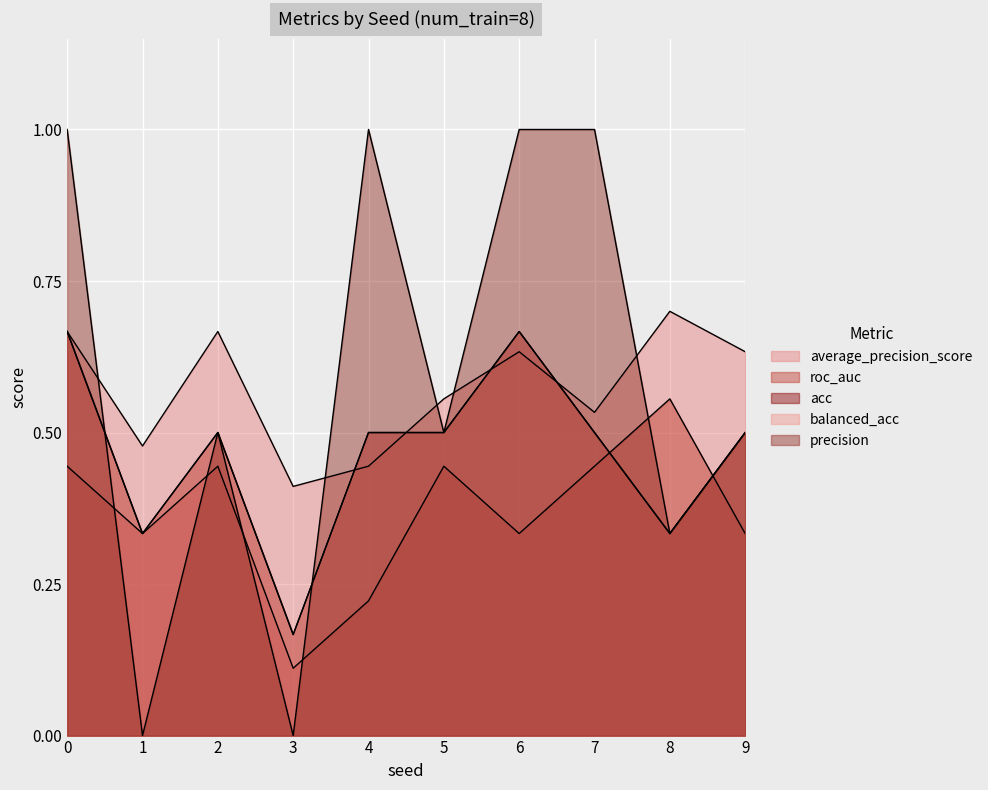

Count the number of categories in the chart.

10